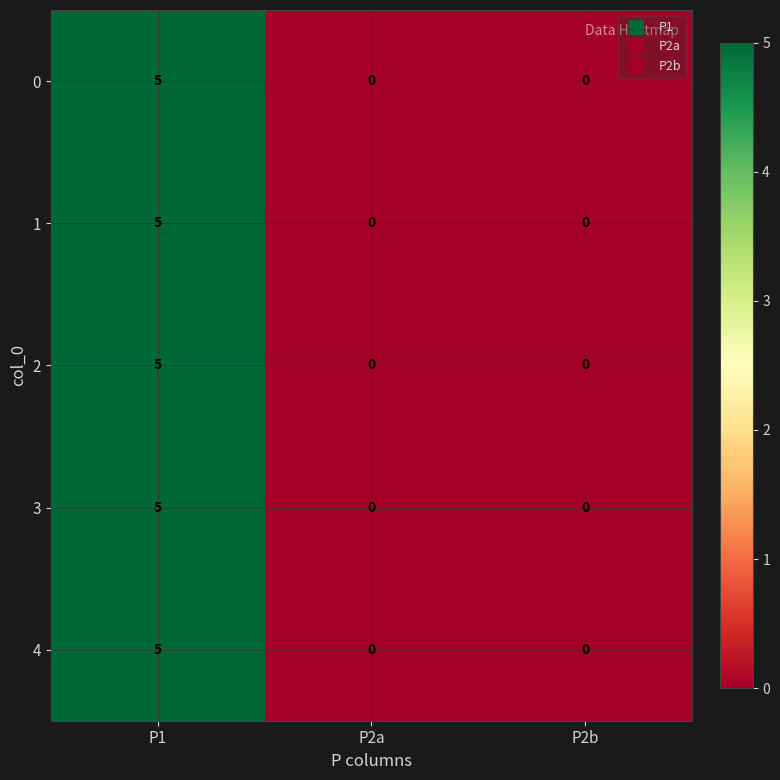

Reading left to right, list all the values displayed in this chart.

0: 5	0	0
1: 5	0	0
2: 5	0	0
3: 5	0	0
4: 5	0	0